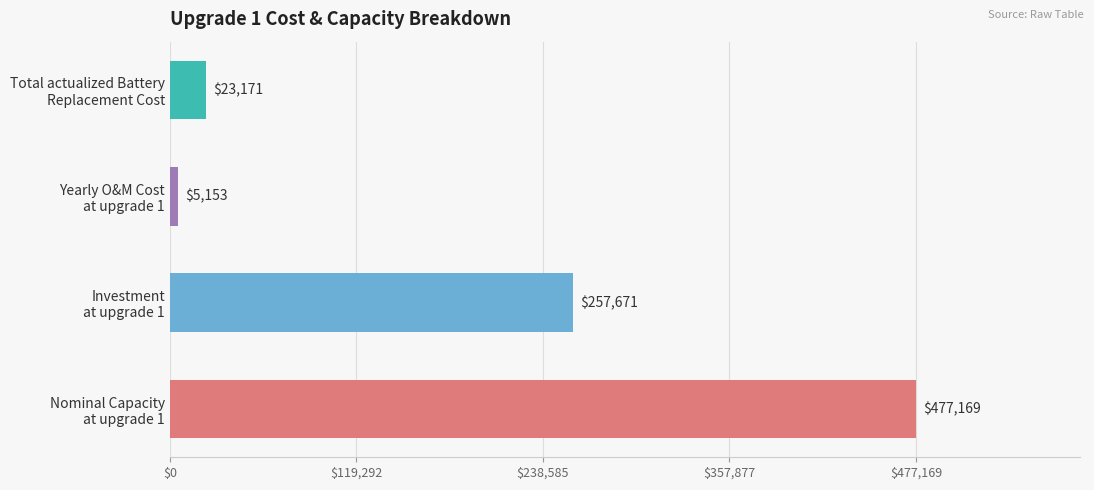

What is the maximum value shown in the chart?

477169.3